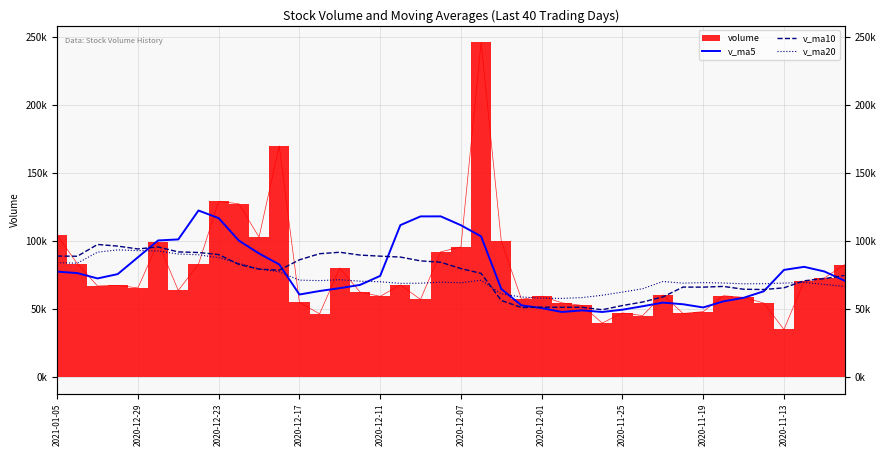

Rank the series at 14 from lowest to highest value.

v_ma5, v_ma20, v_ma10